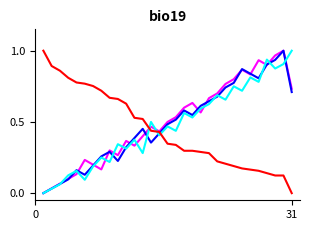

Does the chart display data point markers on the line(s)?

No